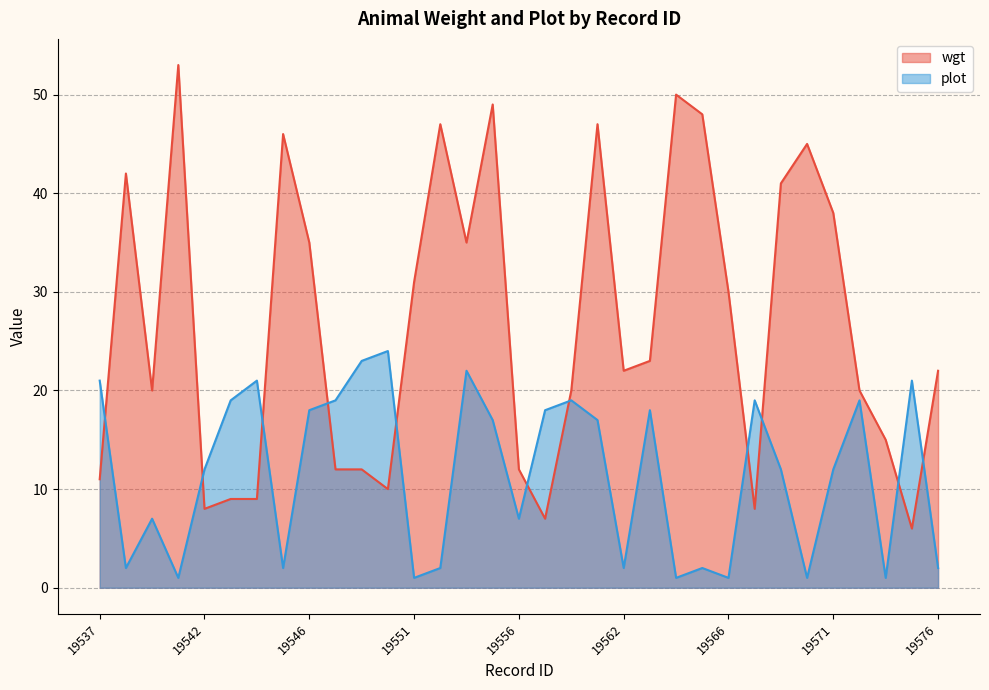

Where does the plot series first go above 12?

19537